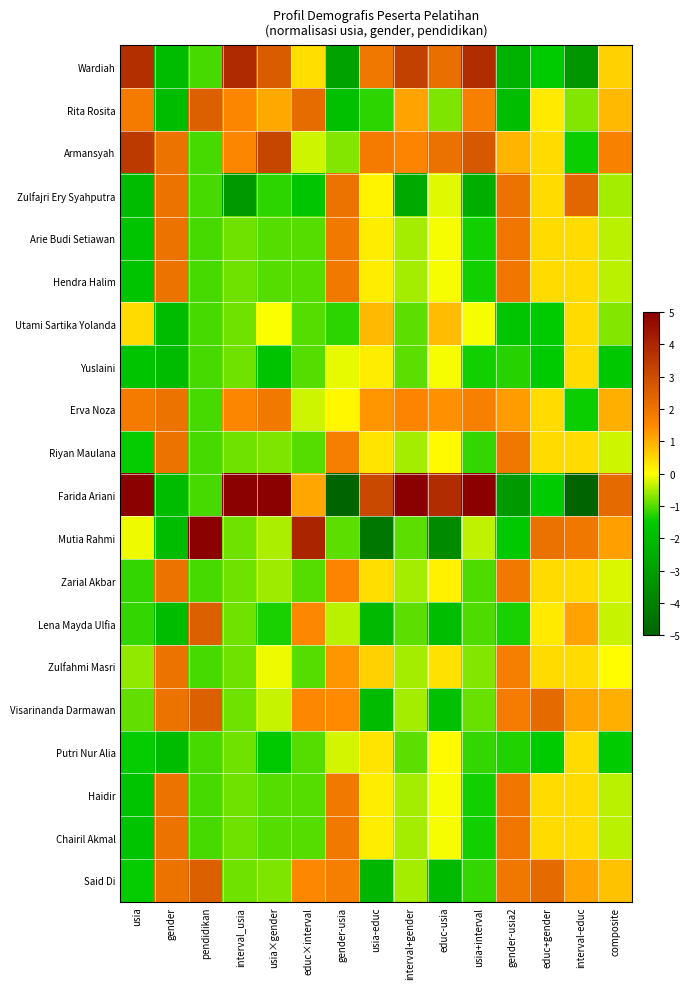

Rank the series by their maximum value, from lowest to highest.

Yuslaini, Putri Nur Alia, Utami Sartika Yolanda, Arie Budi Setiawan, Hendra Halim, Erva Noza, Riyan Maulana, Zarial Akbar, Zulfahmi Masri, Haidir, Chairil Akmal, Zulfajri Ery Syahputra, Rita Rosita, Lena Mayda Ulfia, Visarinanda Darmawan, Said Di, Armansyah, Wardiah, Farida Ariani, Mutia Rahmi